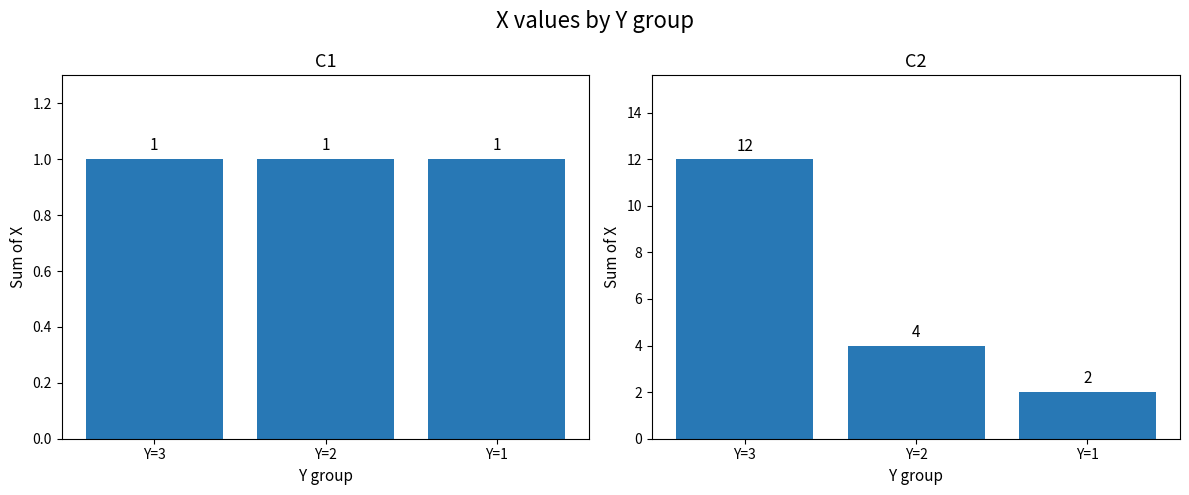

At which label does C2 reach its minimum?

Y=1